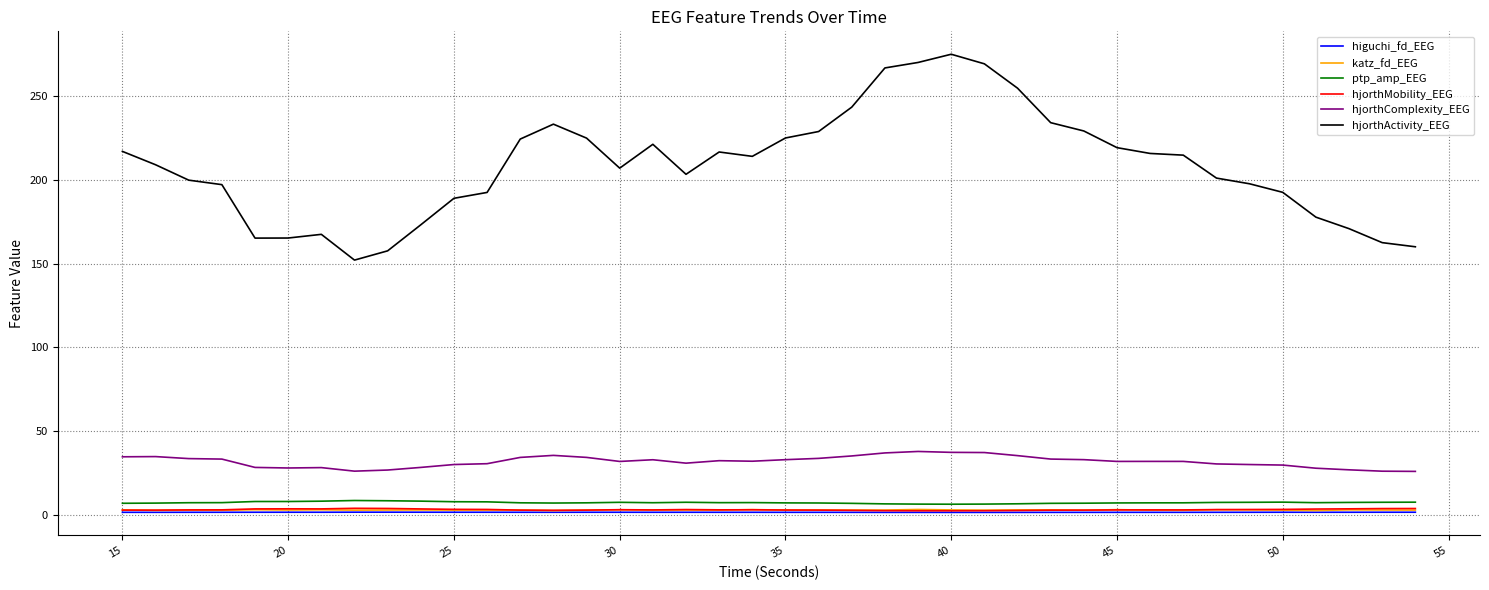

What is the lowest value of the ptp_amp_EEG series?

6.4